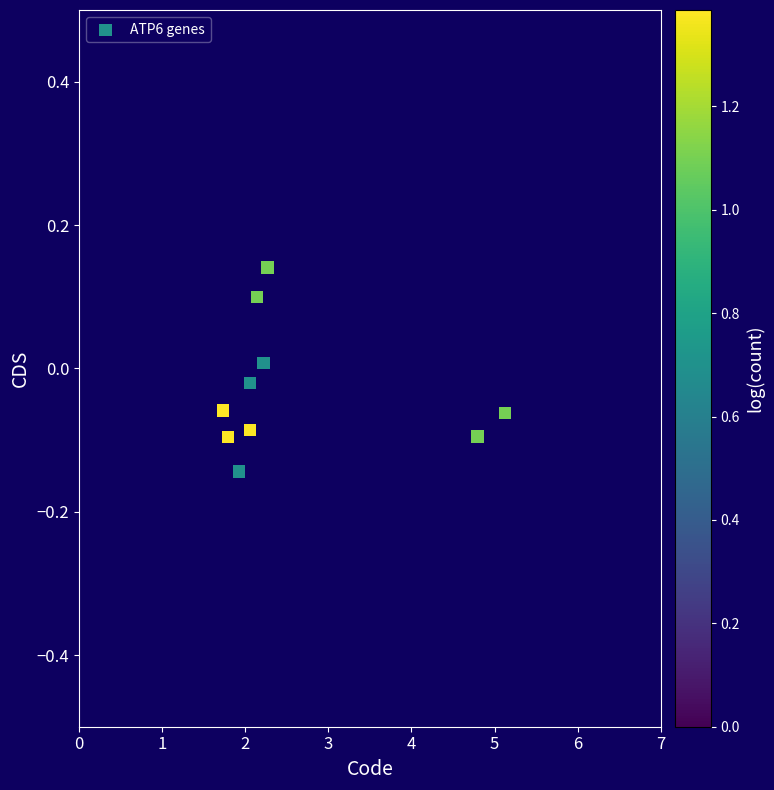

What is the range of Y values (max minus min)?

0.3